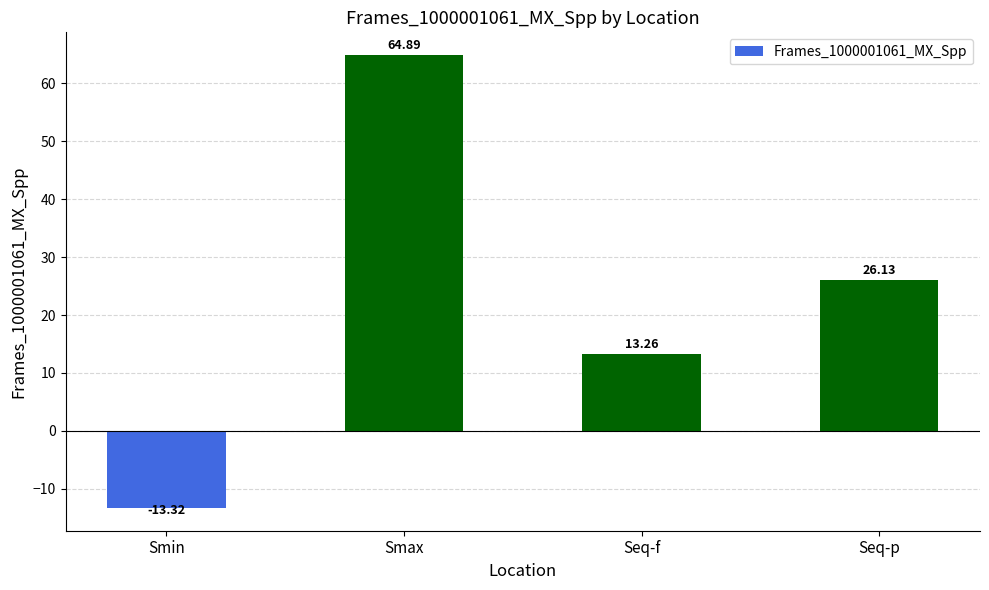

What is the smallest value displayed?

-13.3